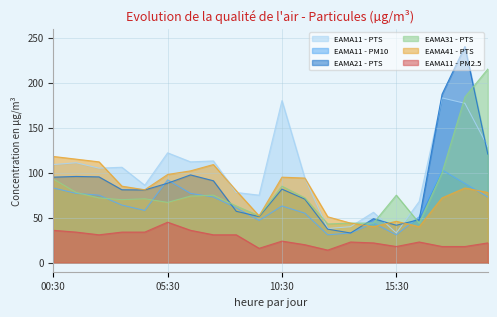

At which label is EAMA11 - PM2.5 closest to 29?

02:30